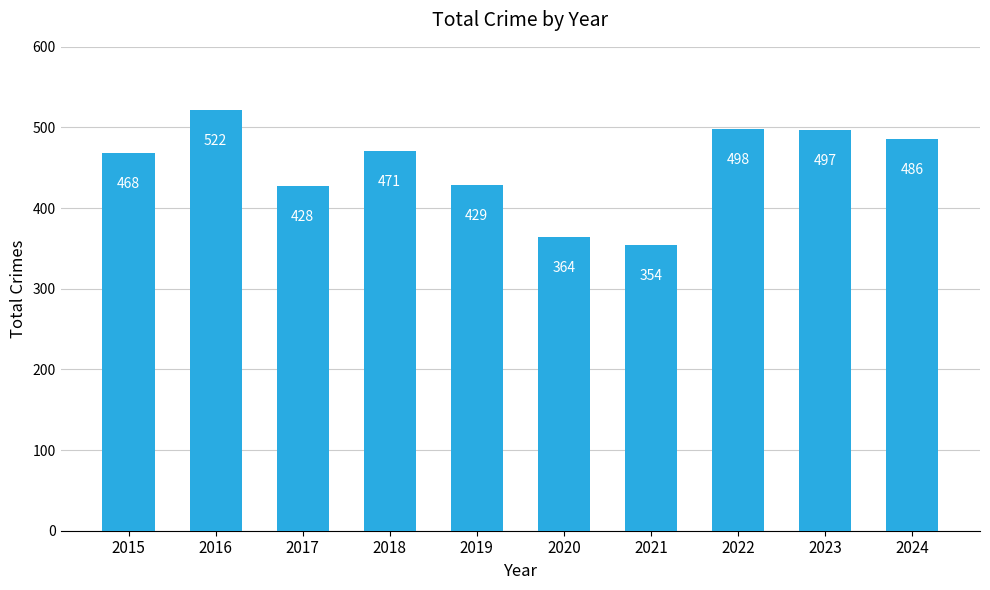

Does the chart contain stacked bars?

No